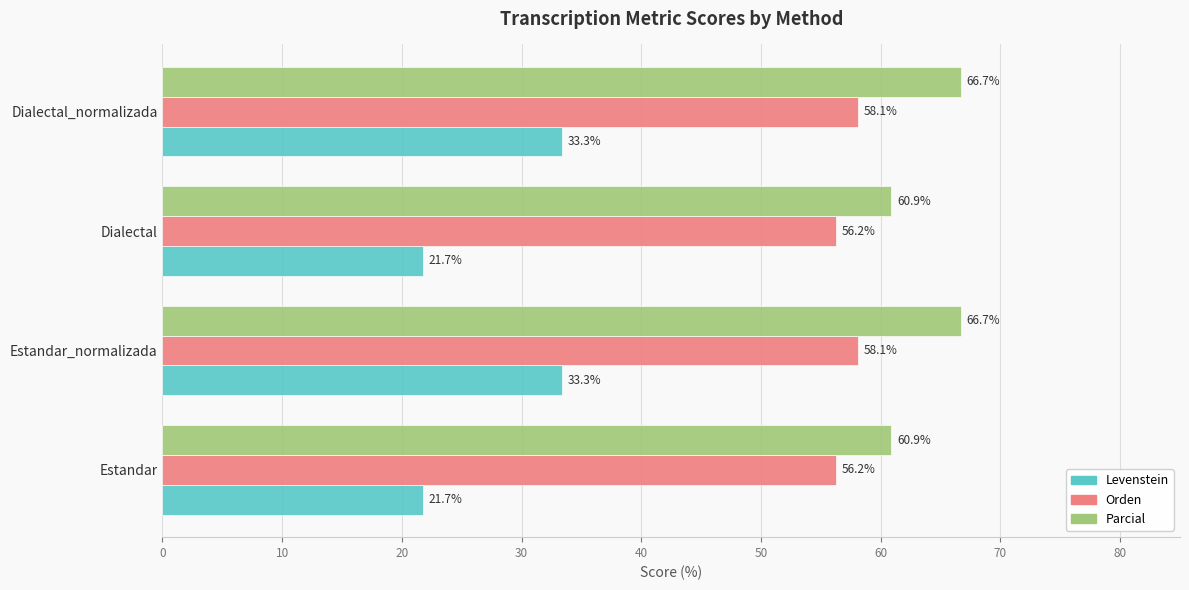

What is the maximum value shown in the chart?

66.7